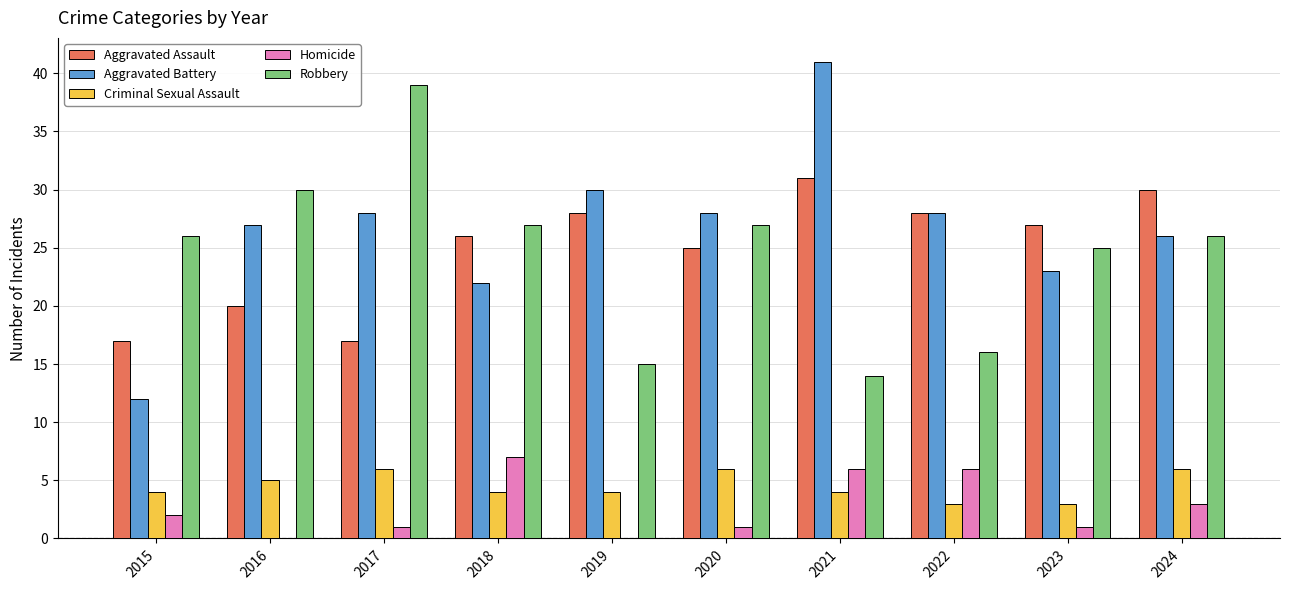

Is the value of Criminal Sexual Assault at 2021 greater than the value of Aggravated Battery at 2018?

No